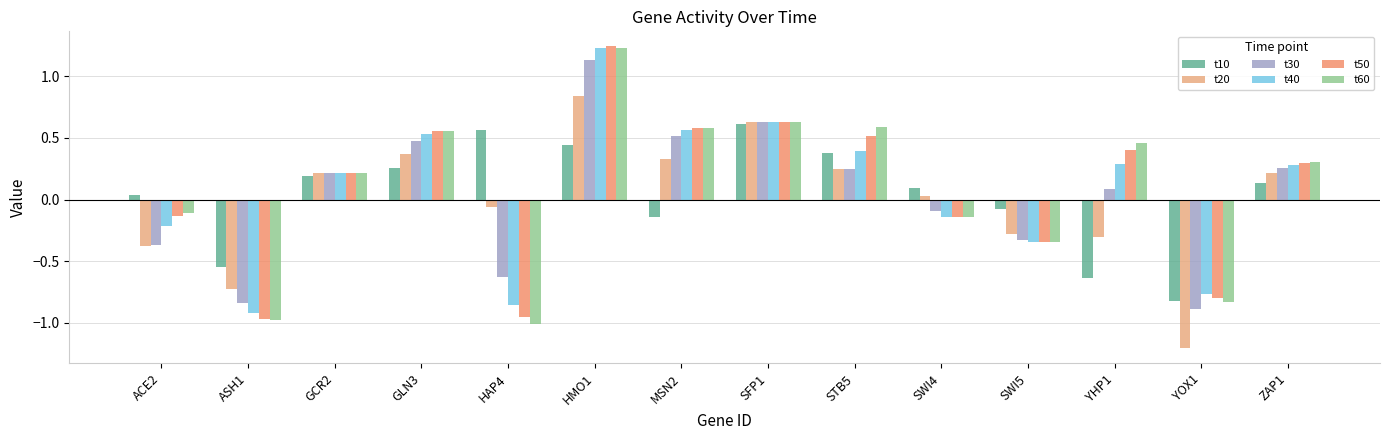

Reading right to left, extract all data points from this chart.

t10: ZAP1=0.1	YOX1=-0.8	YHP1=-0.6	SWI5=-0.1	SWI4=0.1	STB5=0.4	SFP1=0.6	MSN2=-0.1	HMO1=0.4	HAP4=0.6	GLN3=0.3	GCR2=0.2	ASH1=-0.5	ACE2=0.0
t20: ZAP1=0.2	YOX1=-1.2	YHP1=-0.3	SWI5=-0.3	SWI4=0.0	STB5=0.2	SFP1=0.6	MSN2=0.3	HMO1=0.8	HAP4=-0.1	GLN3=0.4	GCR2=0.2	ASH1=-0.7	ACE2=-0.4
t30: ZAP1=0.3	YOX1=-0.9	YHP1=0.1	SWI5=-0.3	SWI4=-0.1	STB5=0.2	SFP1=0.6	MSN2=0.5	HMO1=1.1	HAP4=-0.6	GLN3=0.5	GCR2=0.2	ASH1=-0.8	ACE2=-0.4
t40: ZAP1=0.3	YOX1=-0.8	YHP1=0.3	SWI5=-0.3	SWI4=-0.1	STB5=0.4	SFP1=0.6	MSN2=0.6	HMO1=1.2	HAP4=-0.9	GLN3=0.5	GCR2=0.2	ASH1=-0.9	ACE2=-0.2
t50: ZAP1=0.3	YOX1=-0.8	YHP1=0.4	SWI5=-0.3	SWI4=-0.1	STB5=0.5	SFP1=0.6	MSN2=0.6	HMO1=1.2	HAP4=-1.0	GLN3=0.6	GCR2=0.2	ASH1=-1.0	ACE2=-0.1
t60: ZAP1=0.3	YOX1=-0.8	YHP1=0.5	SWI5=-0.3	SWI4=-0.1	STB5=0.6	SFP1=0.6	MSN2=0.6	HMO1=1.2	HAP4=-1.0	GLN3=0.6	GCR2=0.2	ASH1=-1.0	ACE2=-0.1